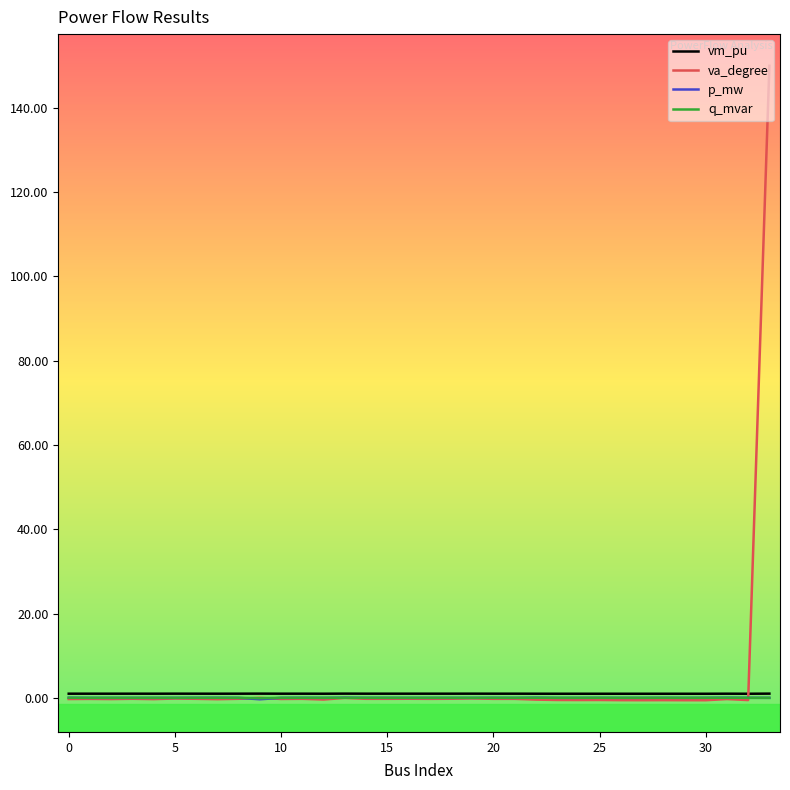

What is the greatest value displayed?

150.0